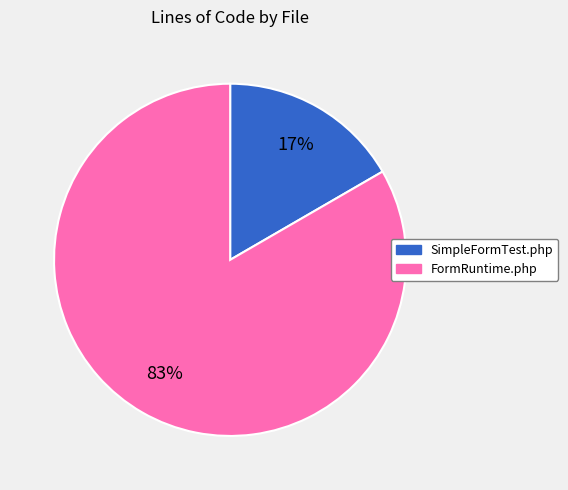

Which slice represents more than half of the pie?

FormRuntime.php